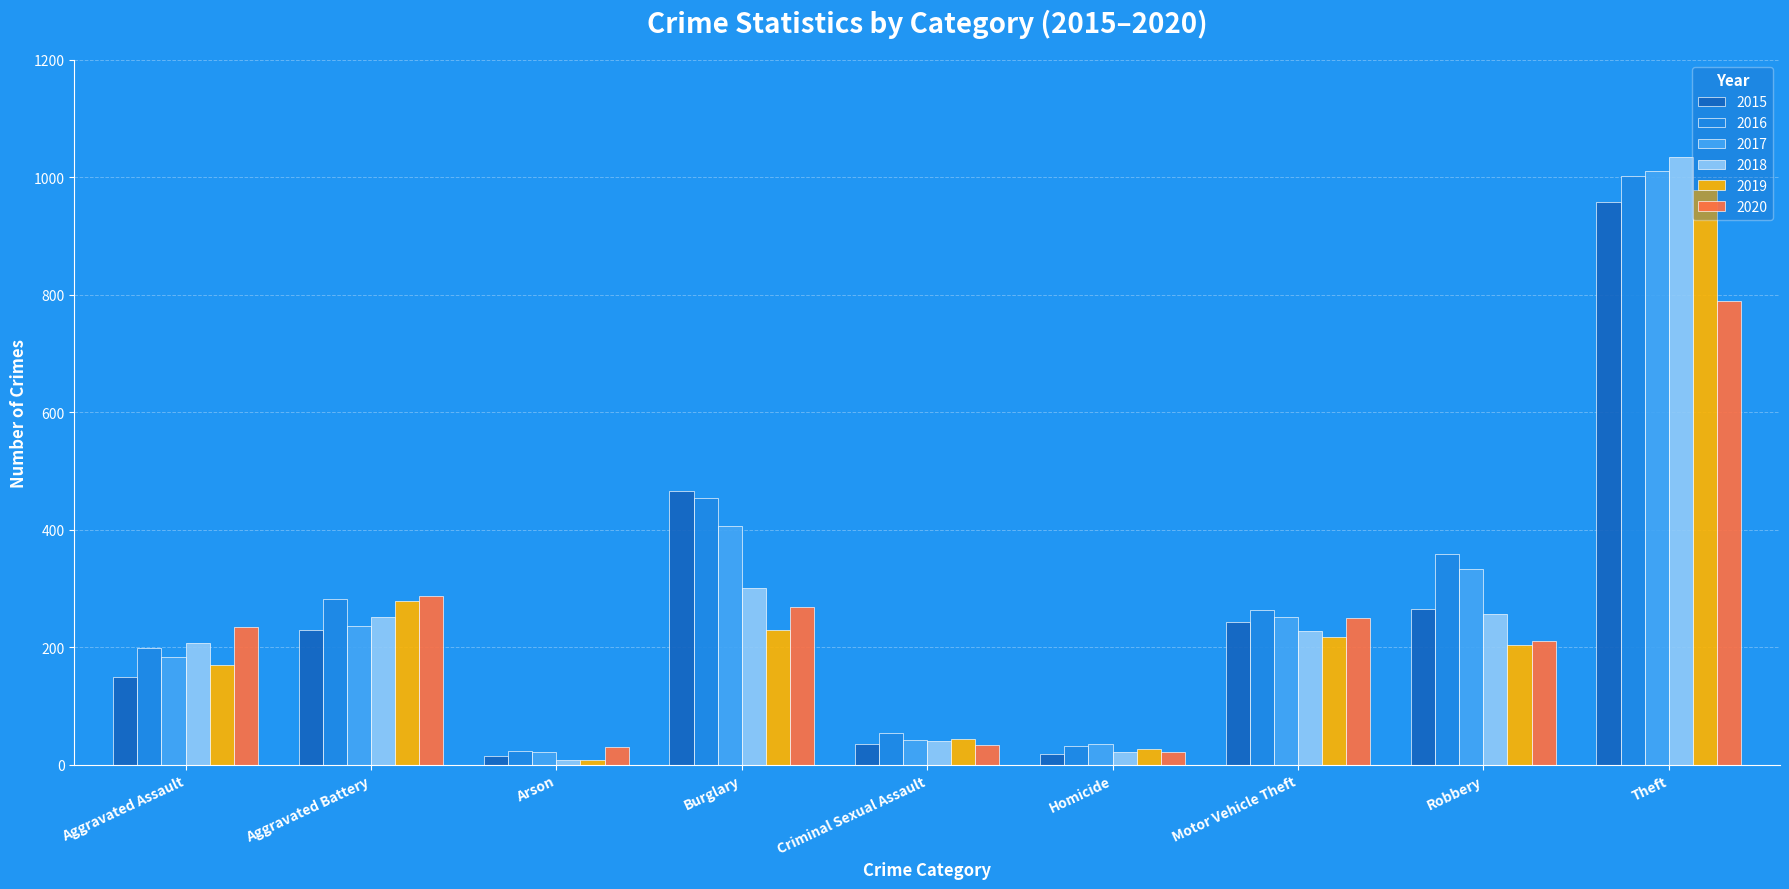

What is the total value across all series at Criminal Sexual Assault?

252